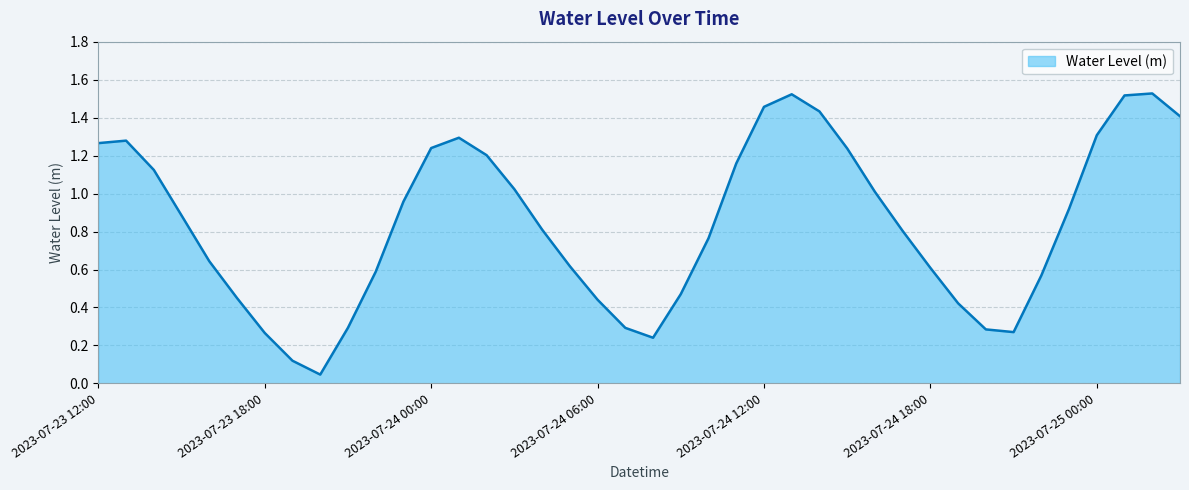

Which category has the lowest value across all series?

2023-07-23 20:00